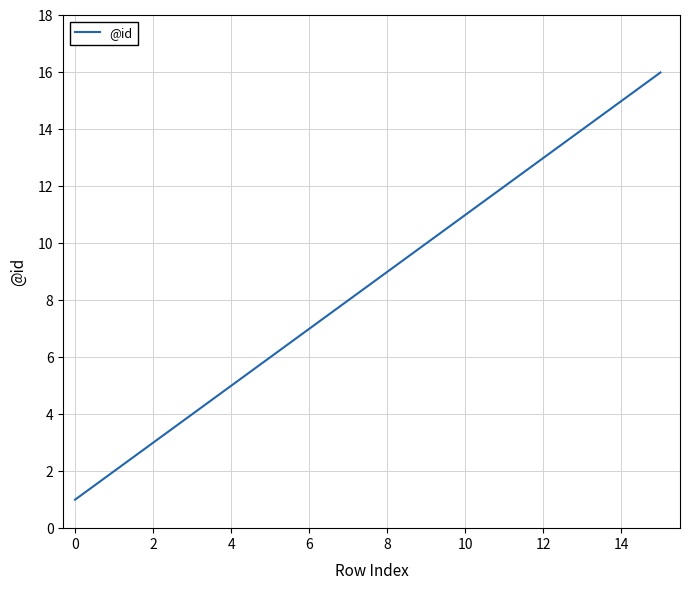

True or false: there are more than 1 points higher than both neighbors.

False